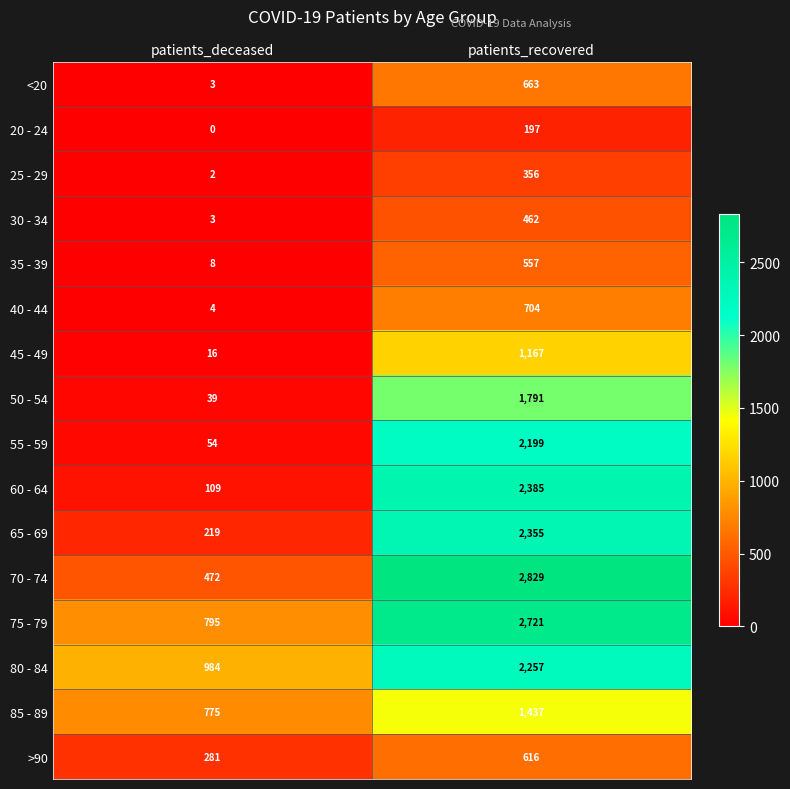

What is the approximate value of 55 - 59 at patients_recovered, to the nearest 10?

2200